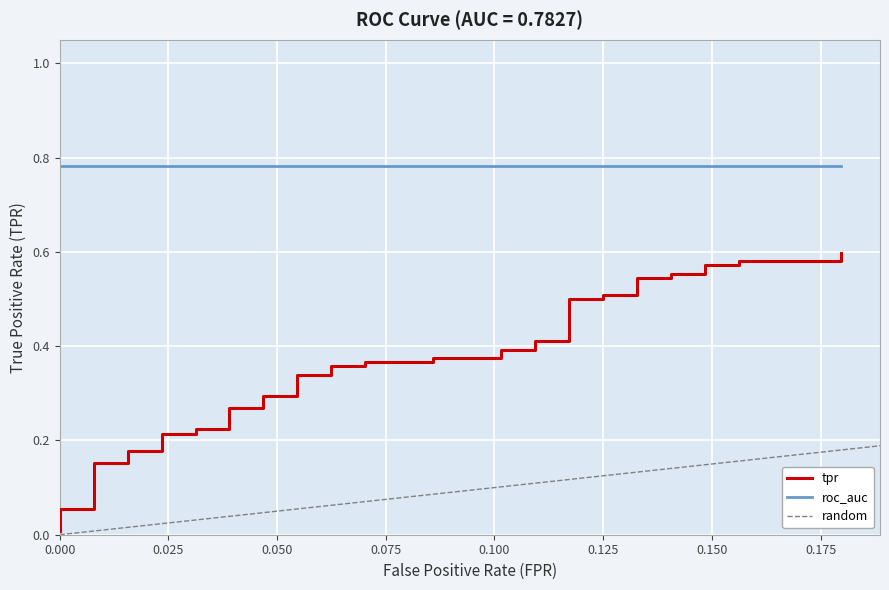

What is the greatest value displayed?

0.6